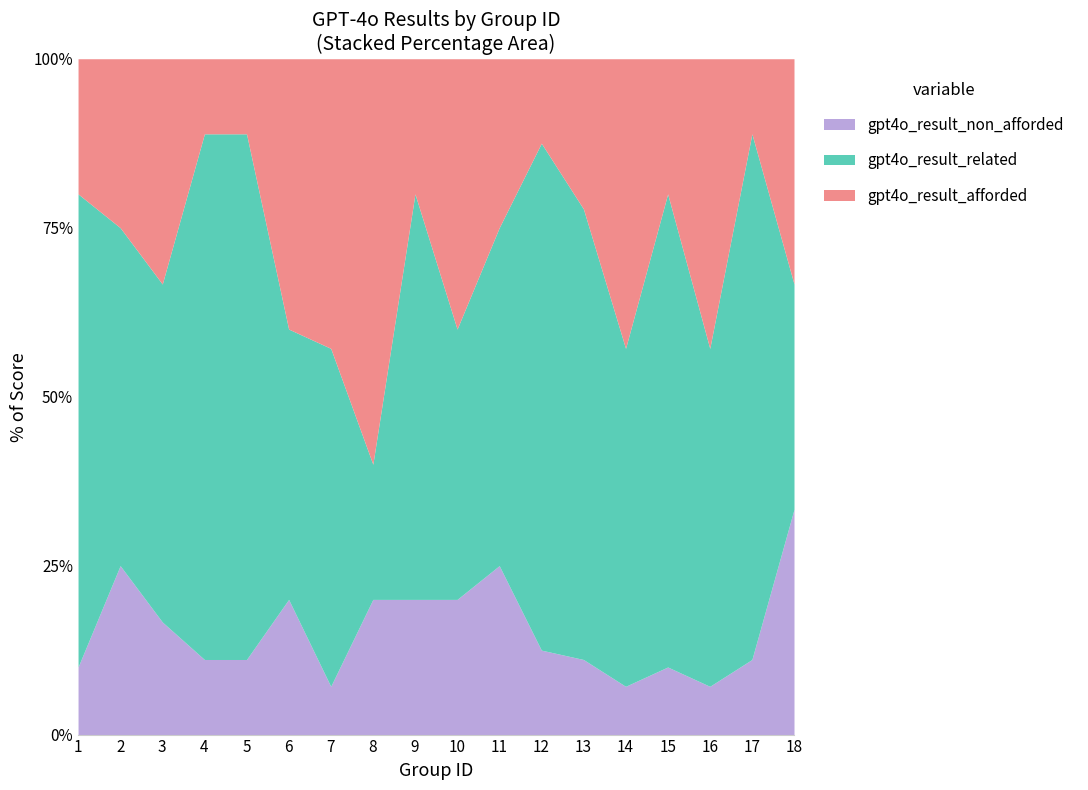

At which category does the chart reach its minimum across all series?

2